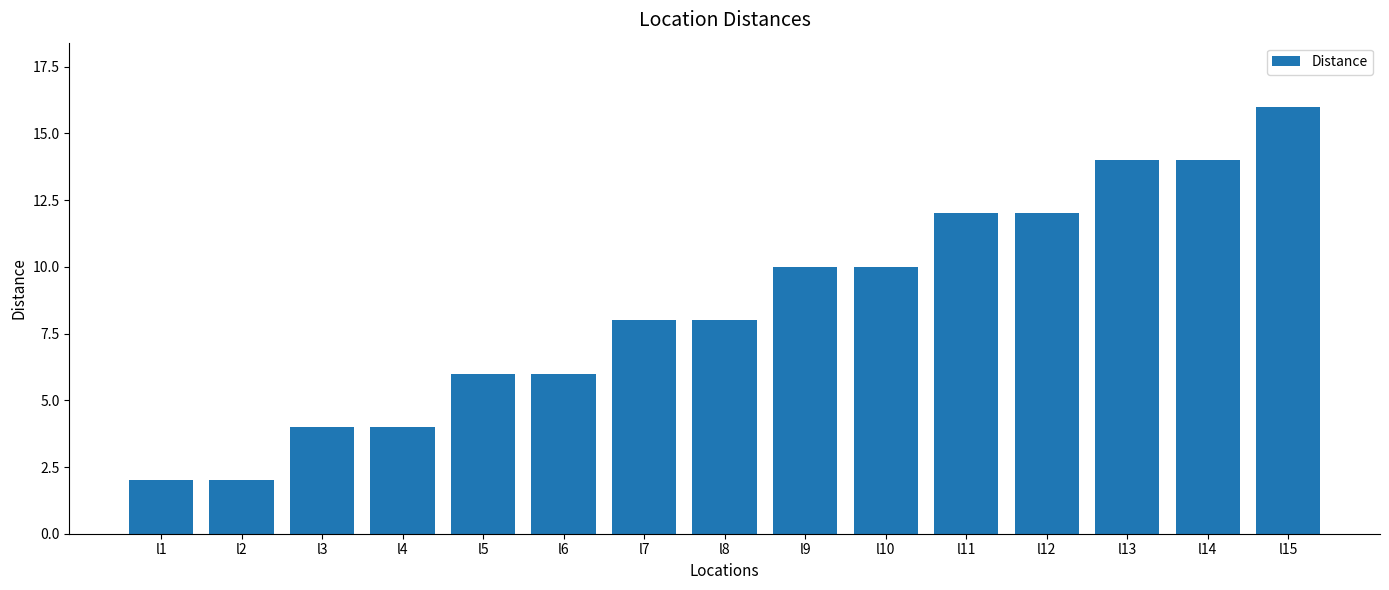

Which label corresponds to the largest value in the chart?

l15